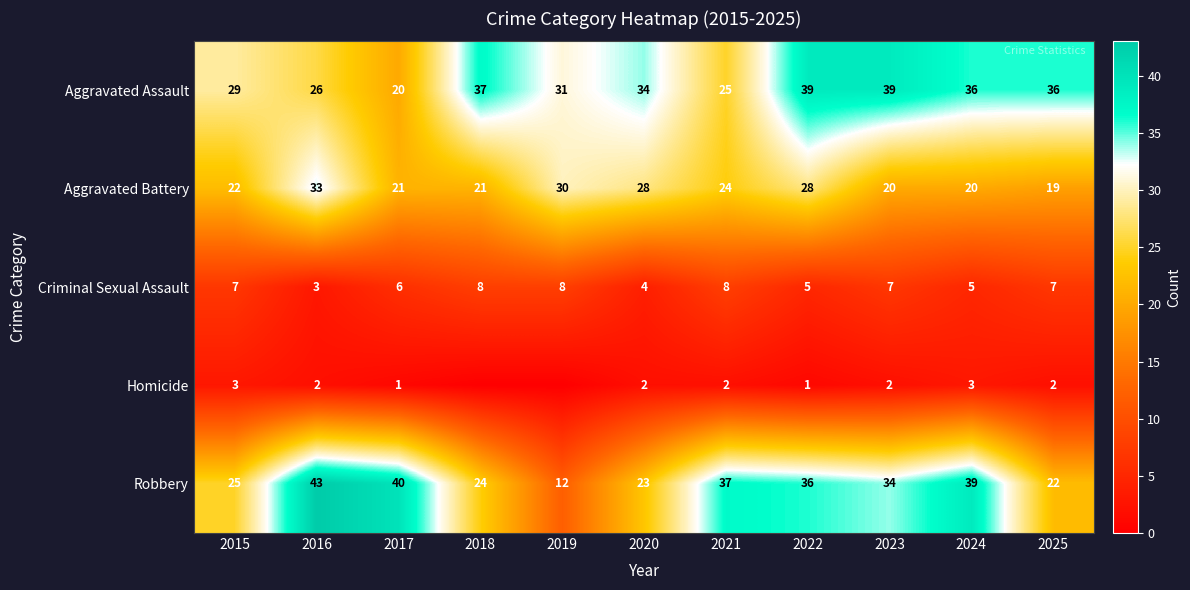

True or false: Aggravated Assault has a value of 20 at 2024.

False